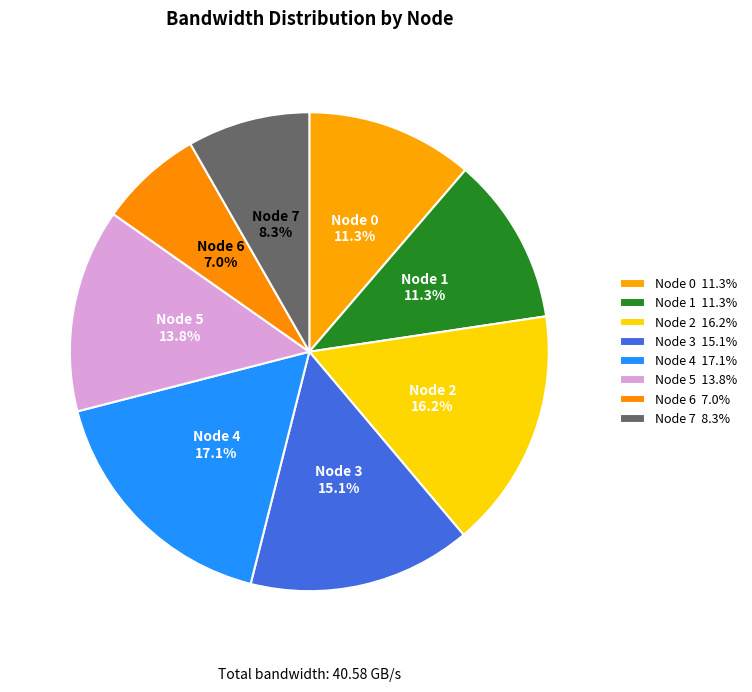

How many slices are in this pie chart?

8